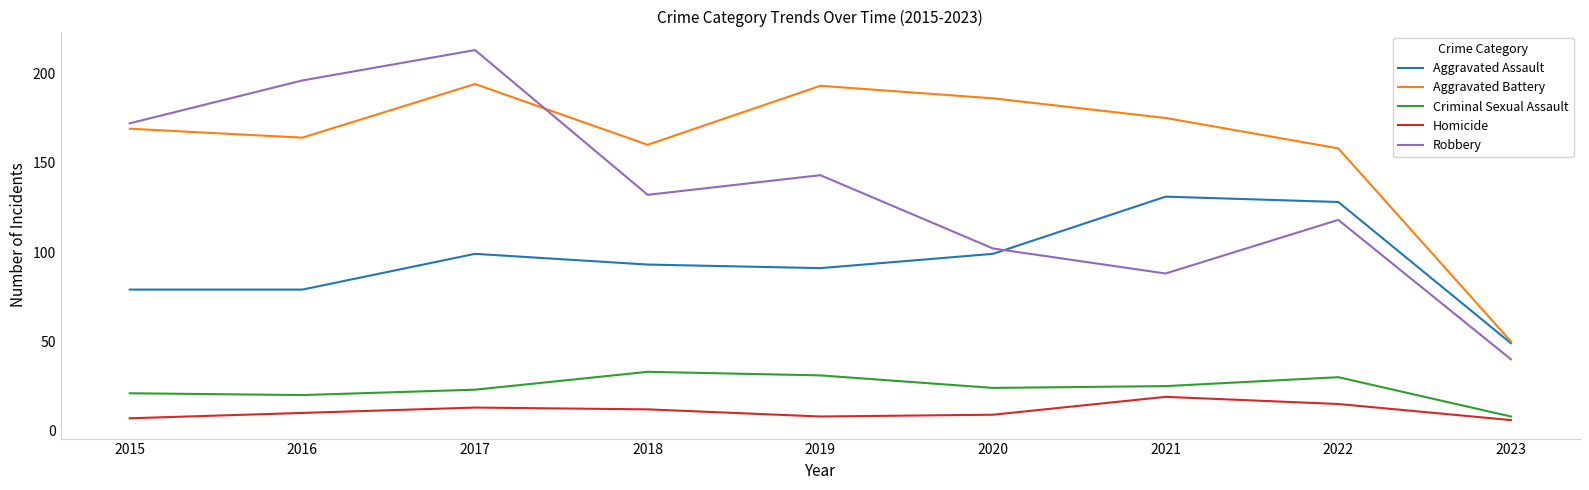

How many distinct data groups are displayed?

5